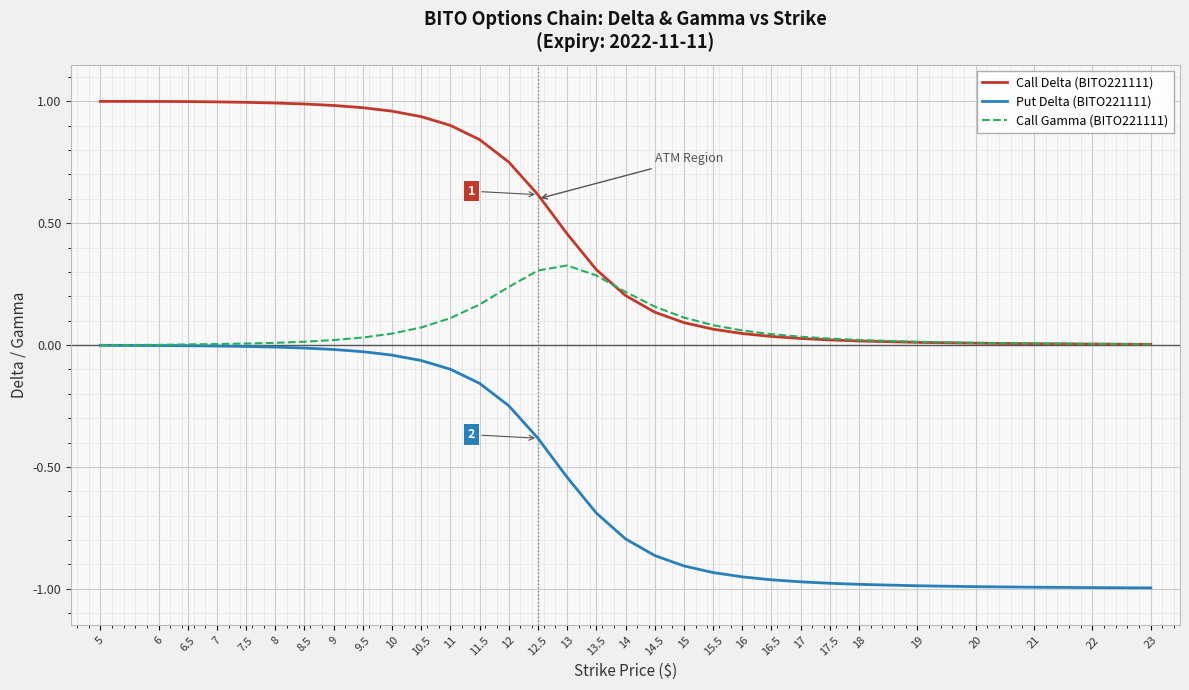

True or false: Put Delta (BITO221111) and Call Delta (BITO221111) cross at least once.

False